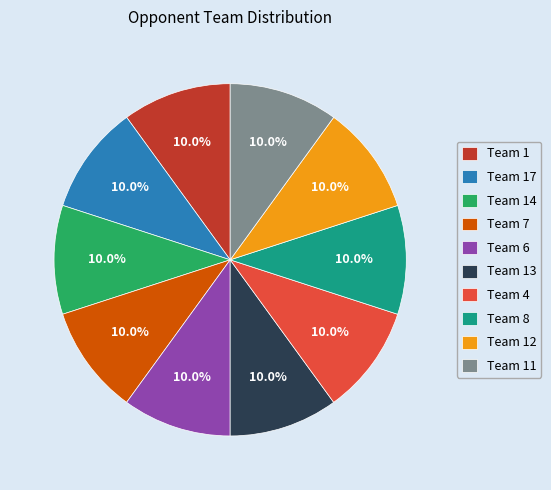

What percentage is the Team 13 slice, to the nearest percent?

10%